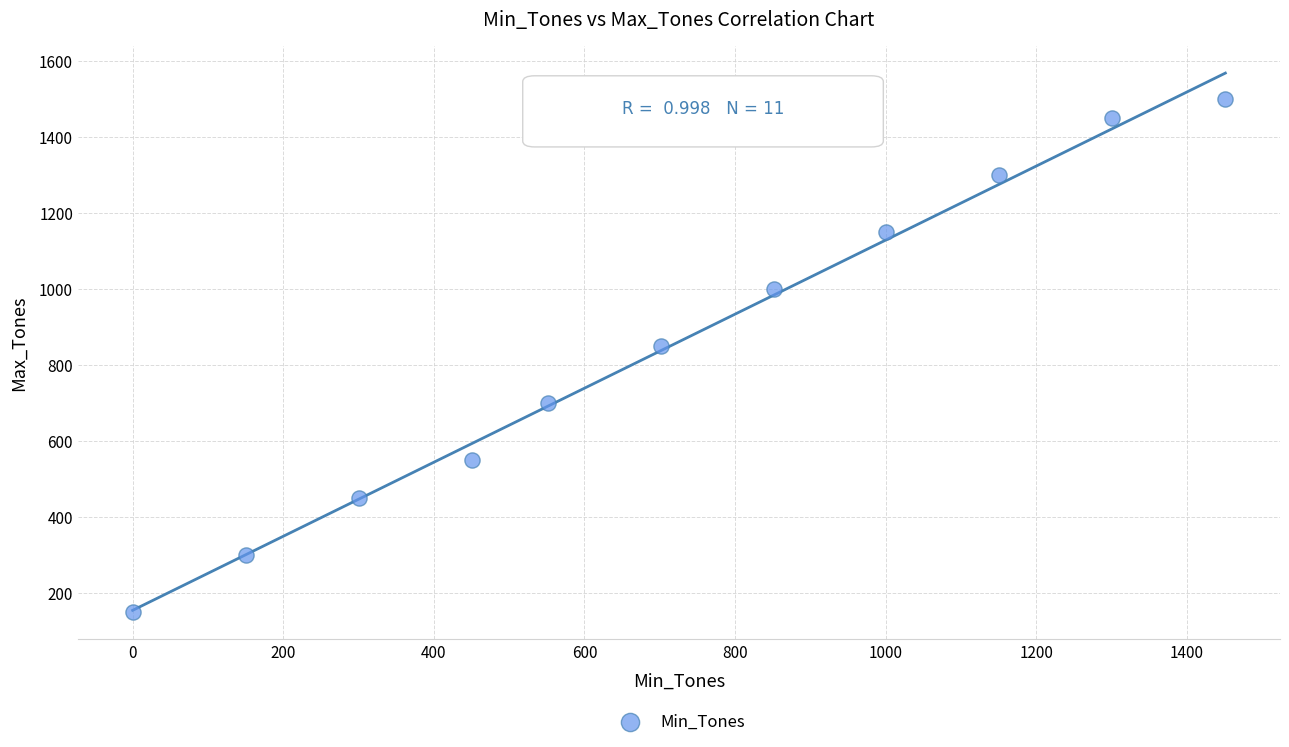

What Y value in the scatter plot is closest to 825?

850